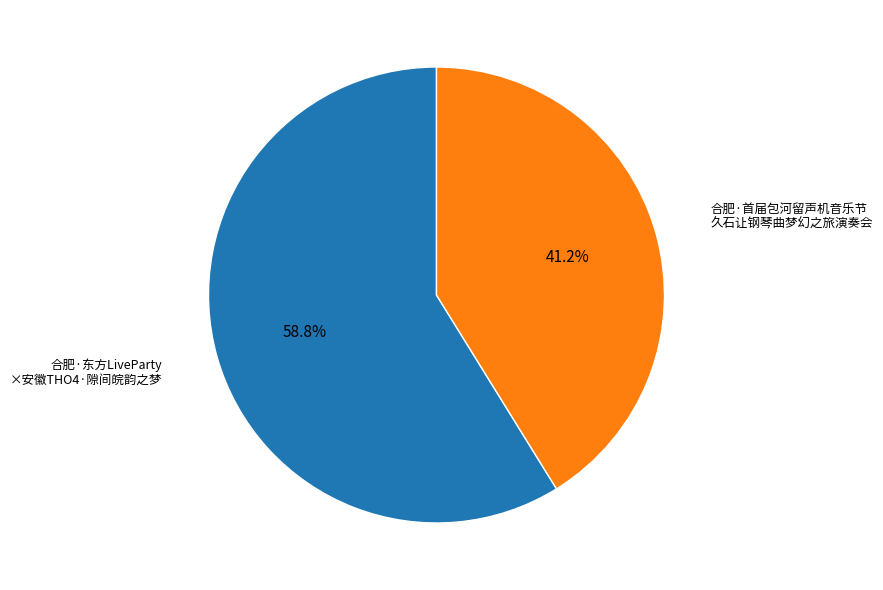

Does any single category account for the majority?

Yes